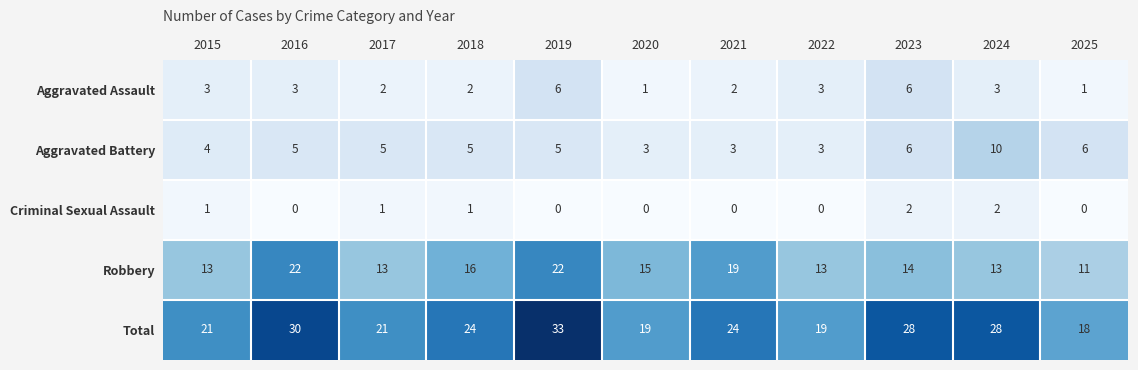

Read the Total value at 2020, to the nearest 5.

20